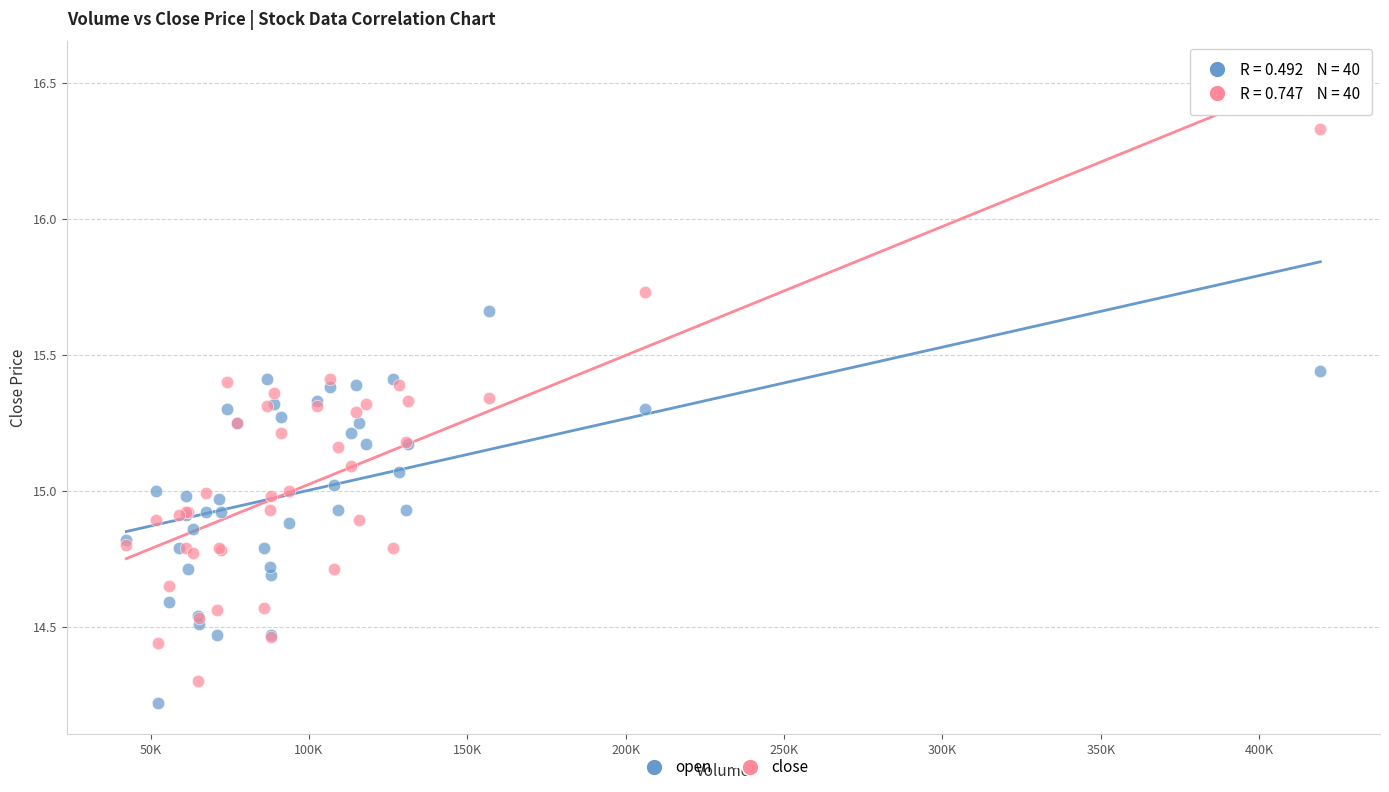

In the open series, what Y value is closest to 14?

14.2